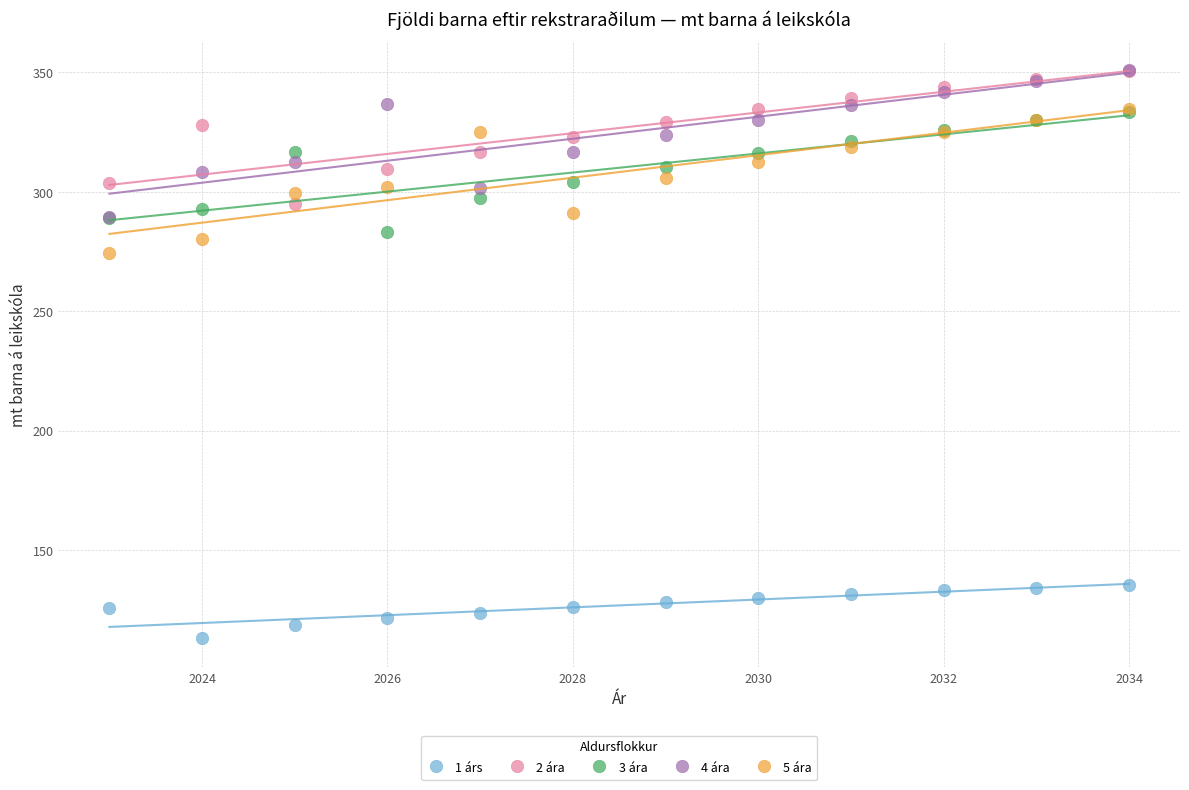

Across all series, what Y value is closest to 232?

274.3